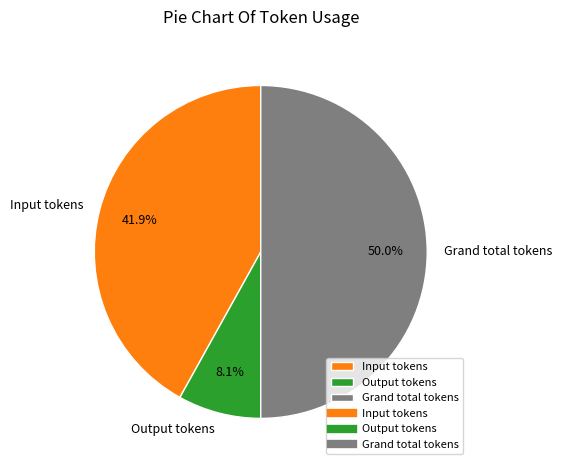

How many slices are in this pie chart?

3